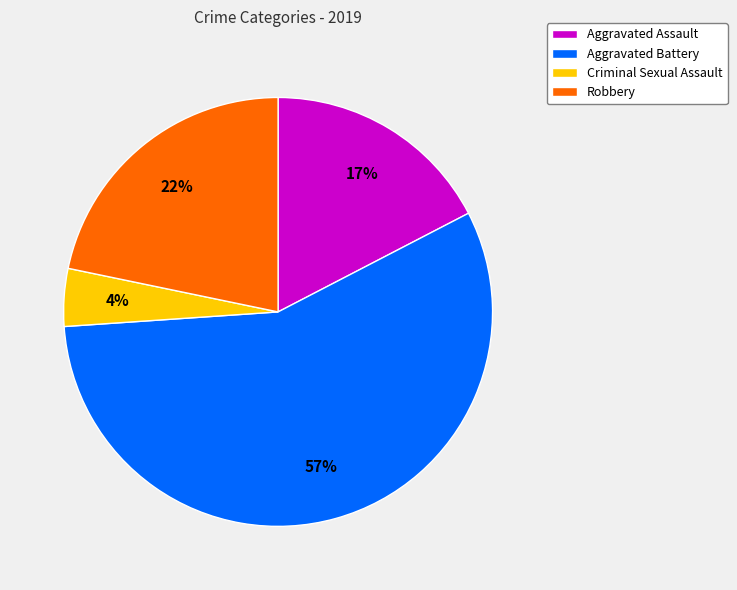

To the nearest percent, what is the average slice percentage?

25%